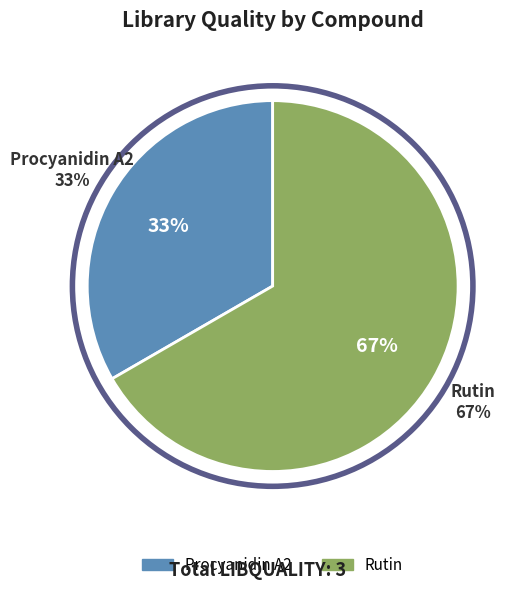

The Procyanidin A2 slice represents 41% of the pie. True or false?

False